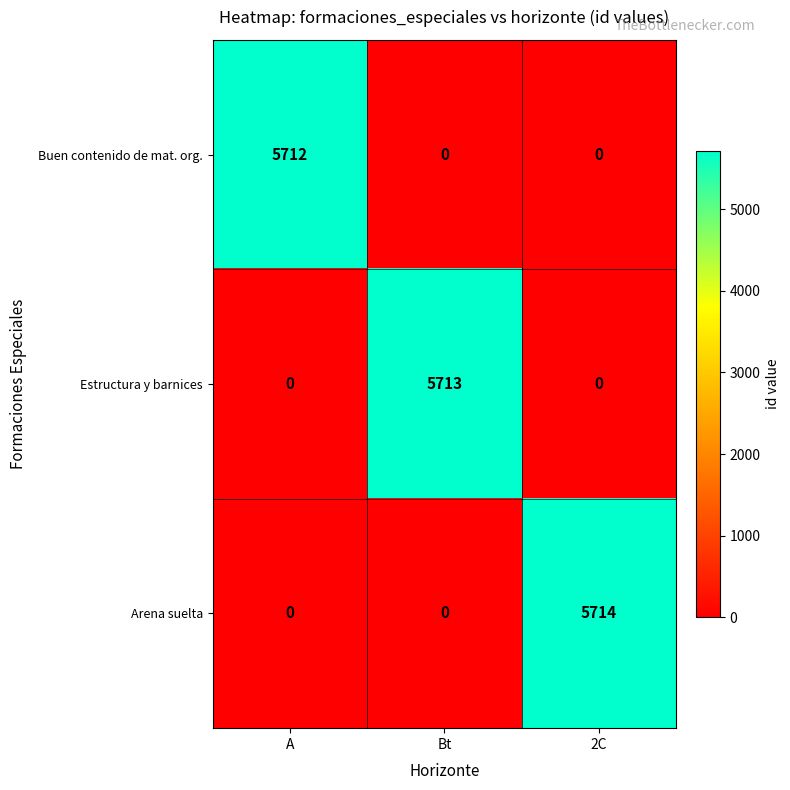

At which category does the chart reach its peak across all series?

2C